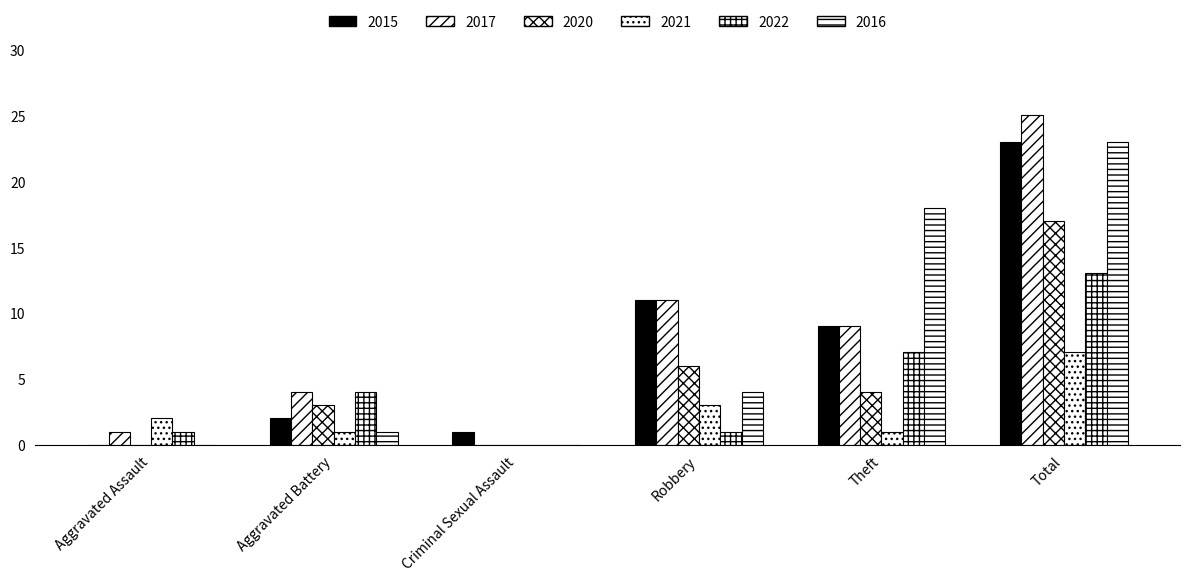

Which series has the largest total across all categories?

2017